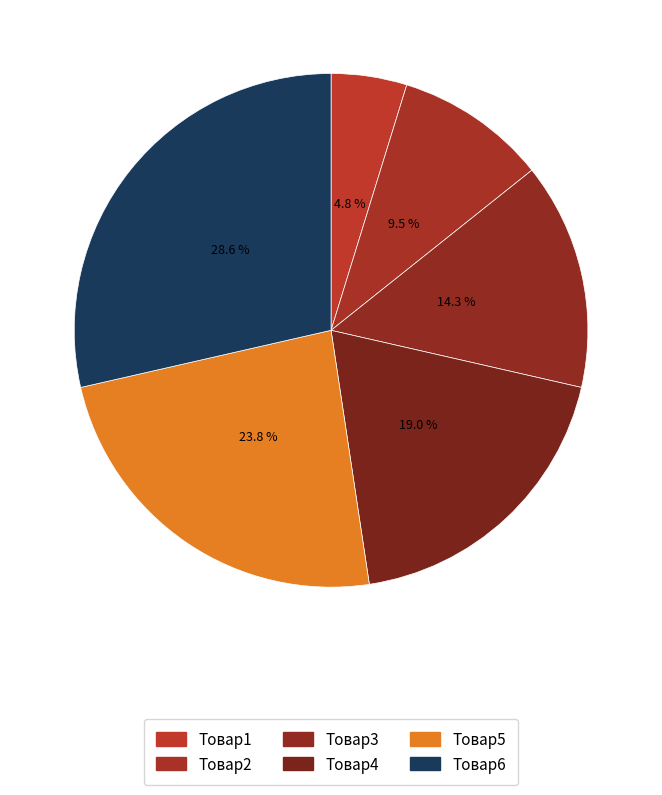

Which category has the biggest portion of the pie?

Товар6